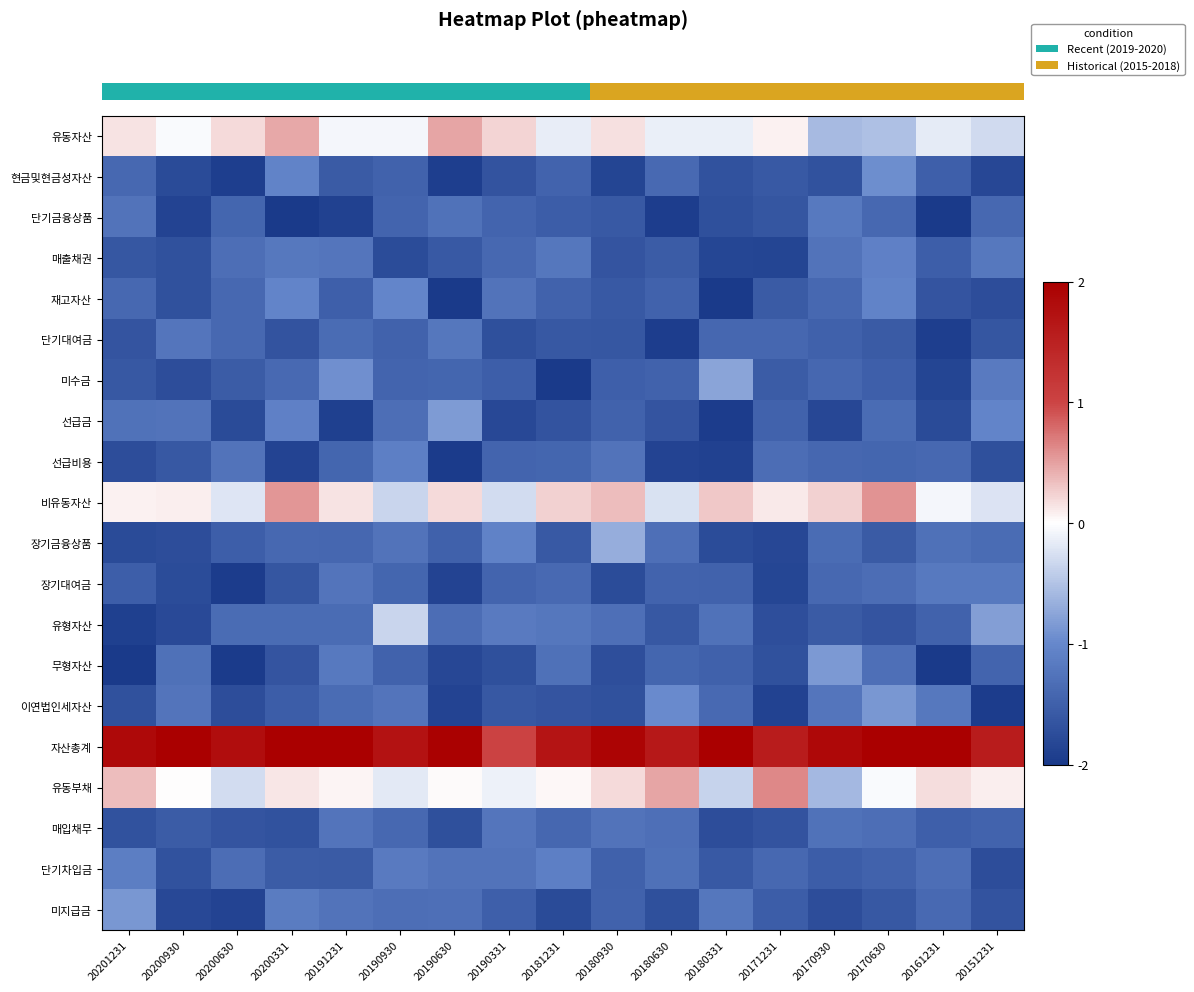

How many categories are shown in the chart?

17